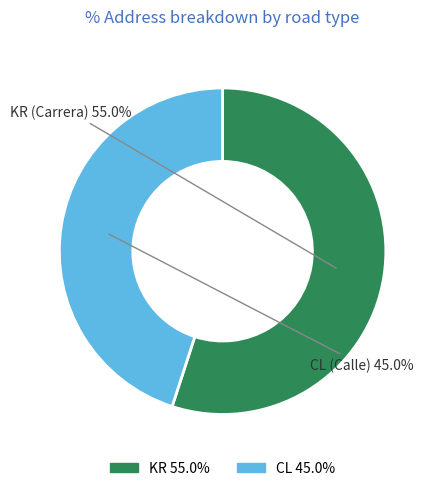

Which slice is the smallest?

CL